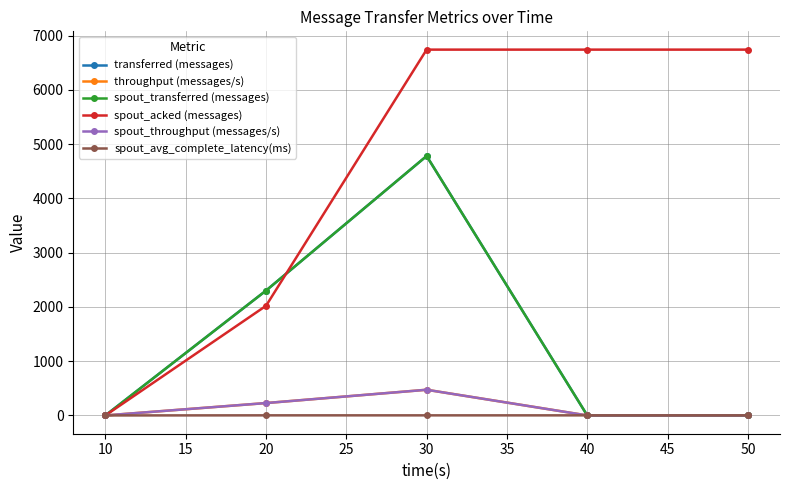

Does the chart have visible grid lines?

Yes